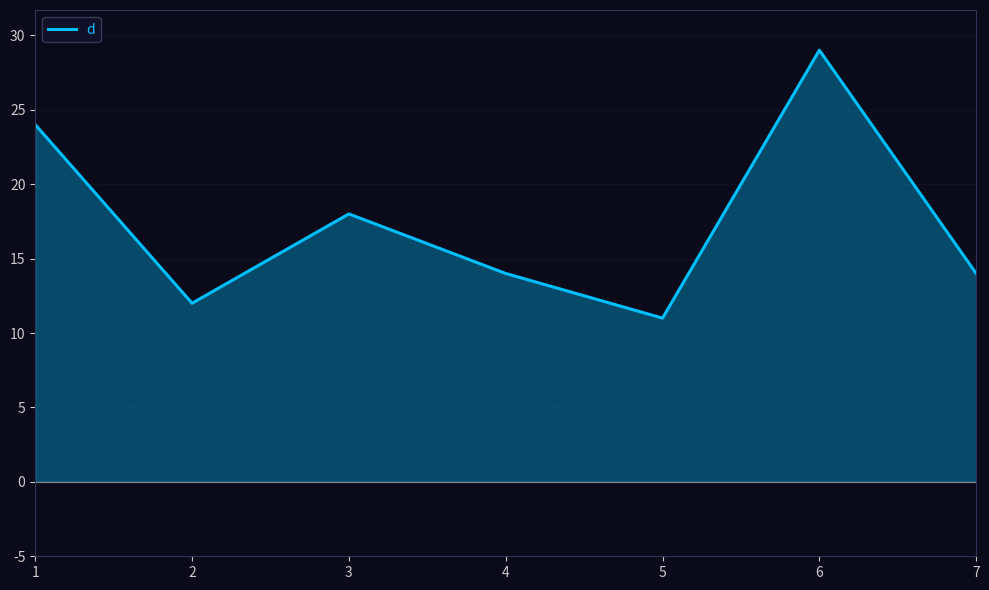

Reading right to left, what are all the values shown in this chart?

7=14	6=29	5=11	4=14	3=18	2=12	1=24